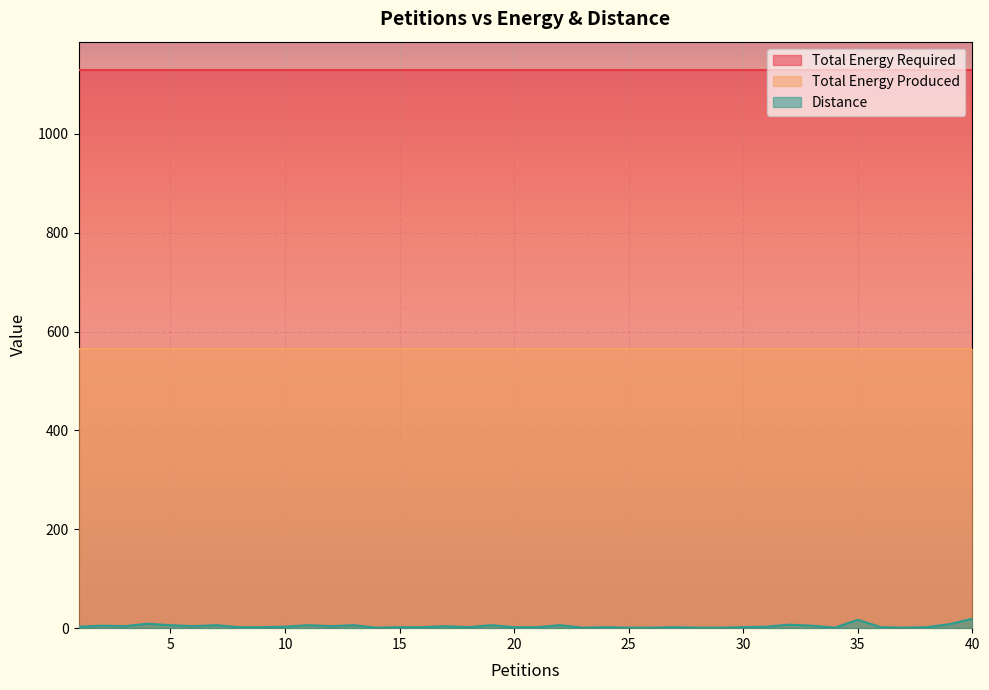

List the series in order of their peak value, highest first.

Total Energy Required, Total Energy Produced, Distance